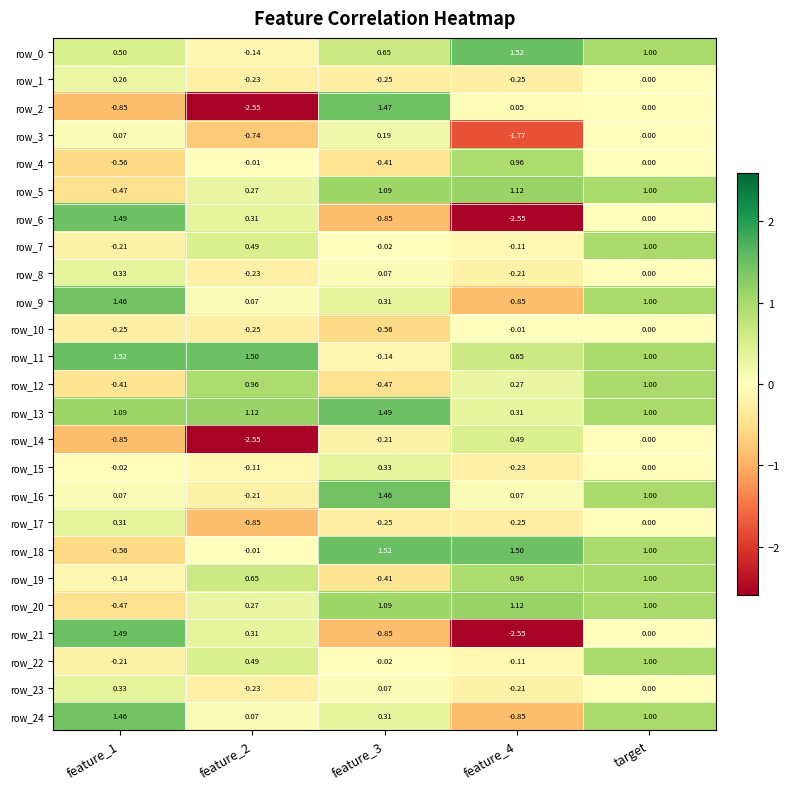

Where is row_2 nearest to the value 0?

target